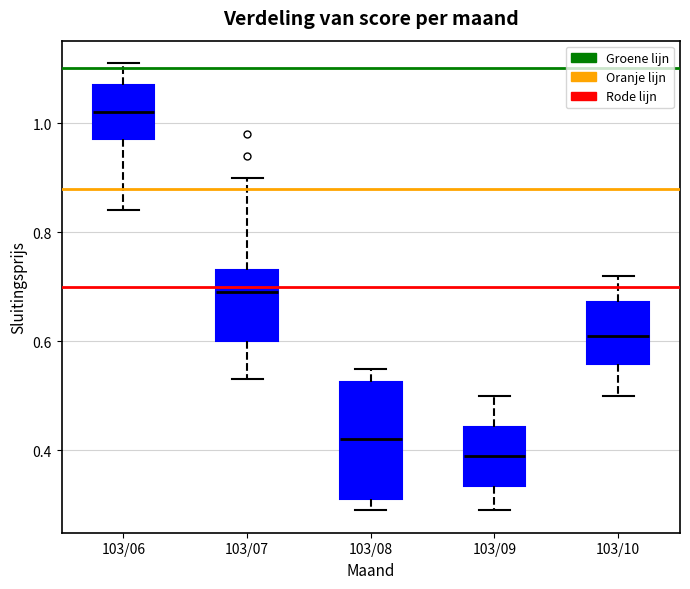

Which box's median line is the lowest?

103/09